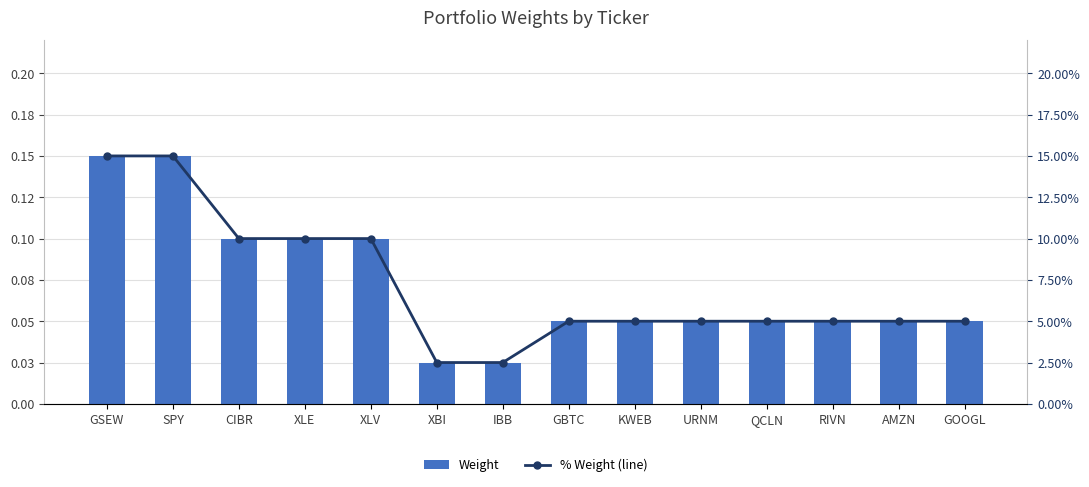

What are all the series names shown in the legend?

Weight, % Weight (line)